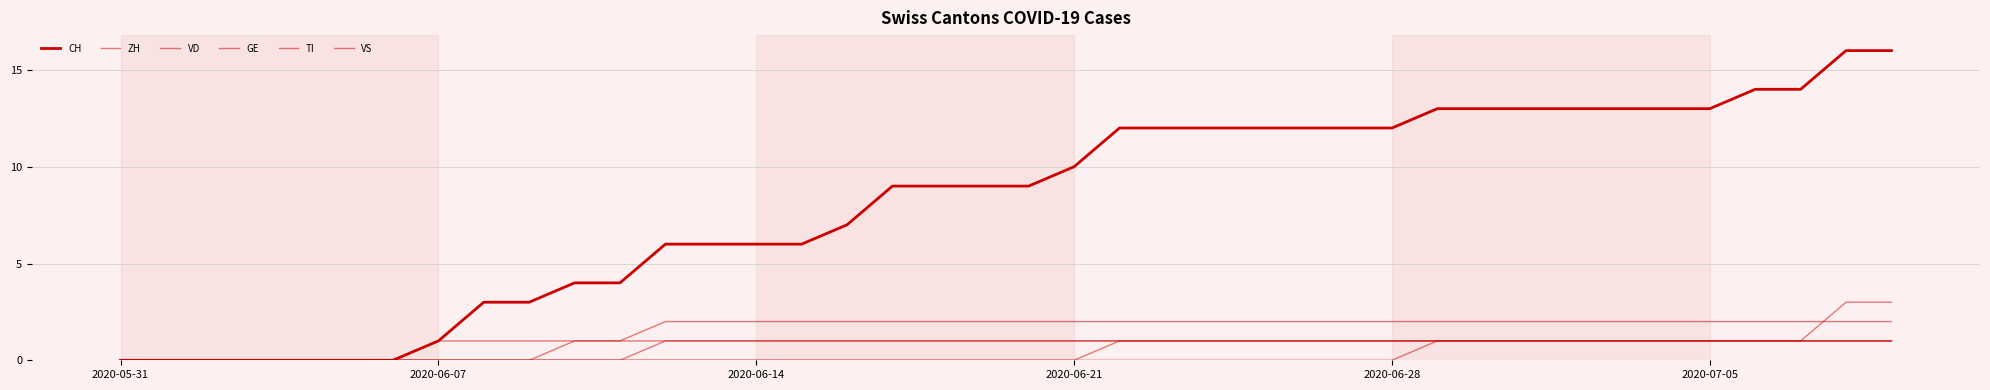

What is the label of the 22nd point from the right?

18